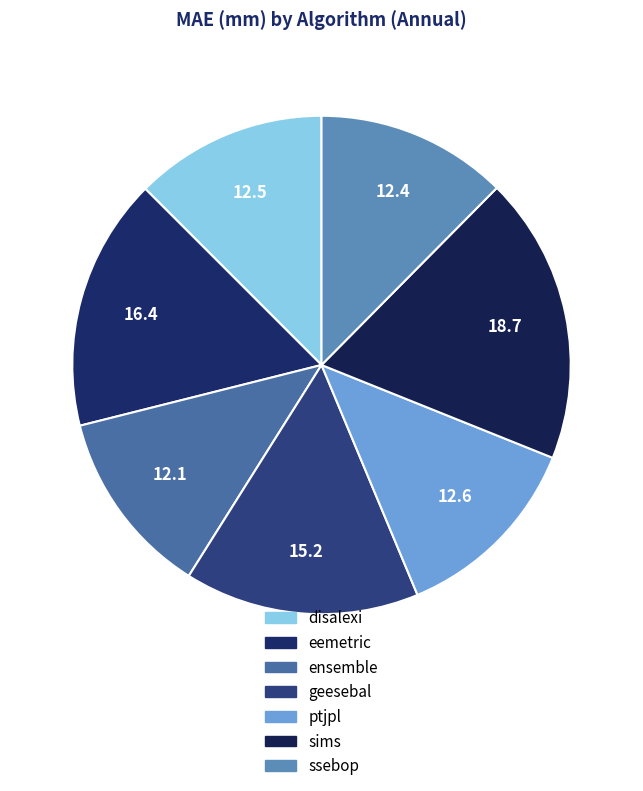

True or false: eemetric accounts for 7% of the total.

False